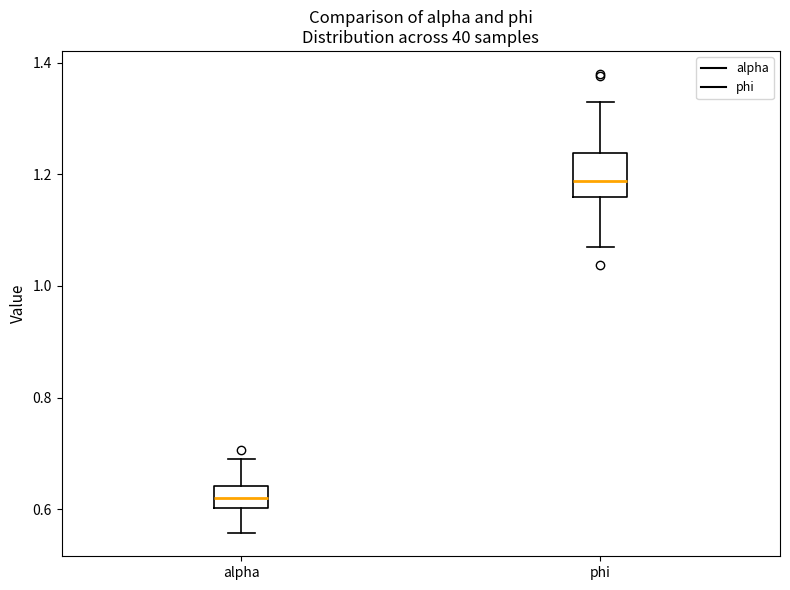

Which box has the lowest median line?

alpha